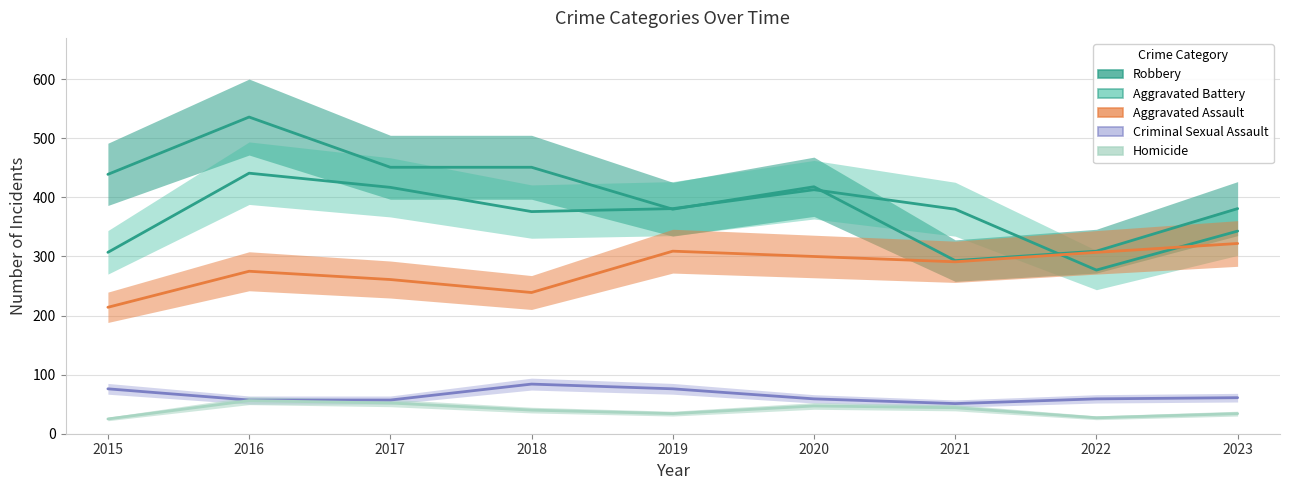

Is the value of Aggravated Assault at 2023 greater than the value of Homicide at 2019?

Yes